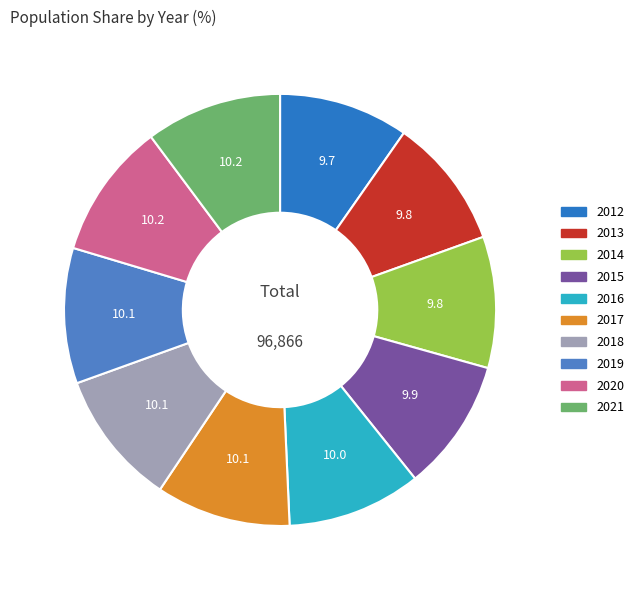

True or false: 2015 accounts for 10% of the total.

True